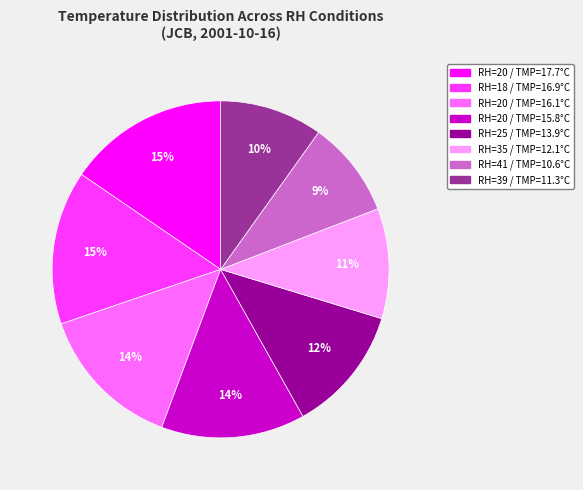

To the nearest percent, what is the difference between the largest and smallest slice percentages?

6%